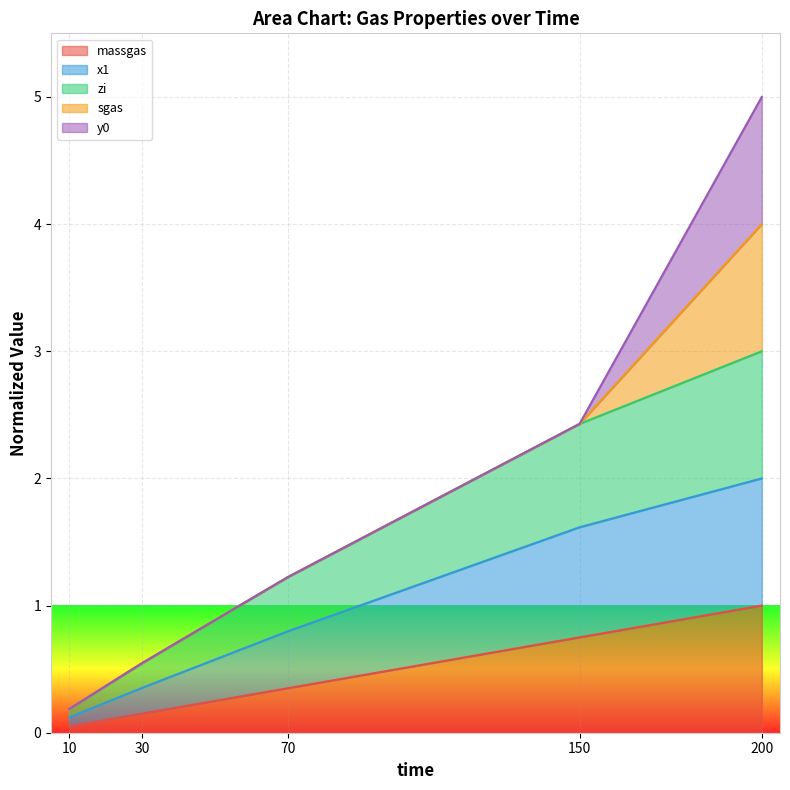

How many data points in x1 are less than 1?

2